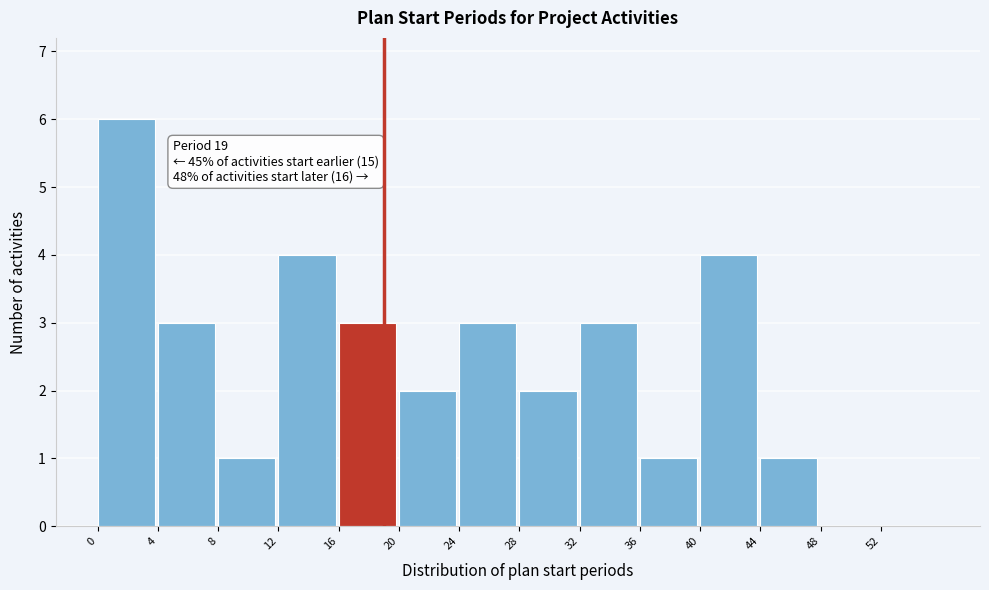

Over which range of the x-axis is the bar tallest?

0 to 4